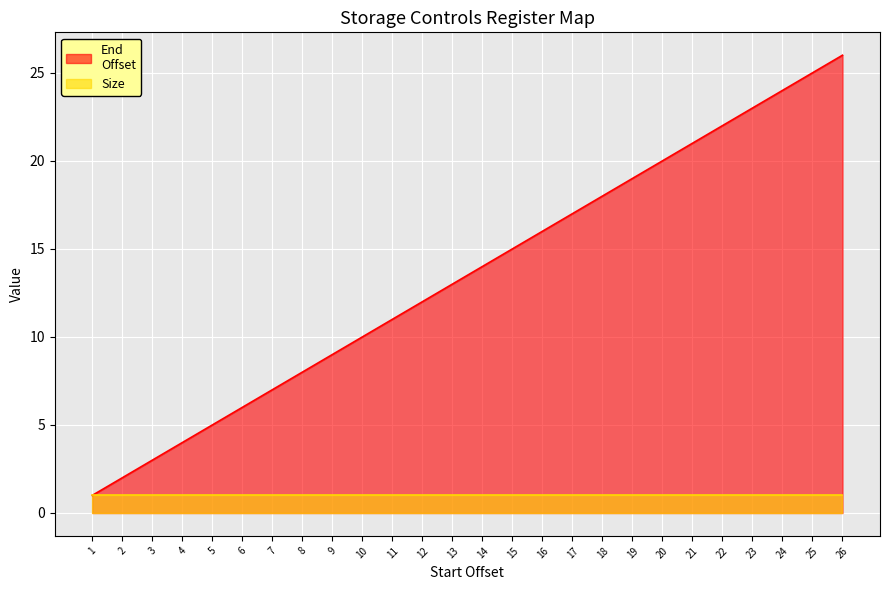

Between 26 and 13, which is larger?

26